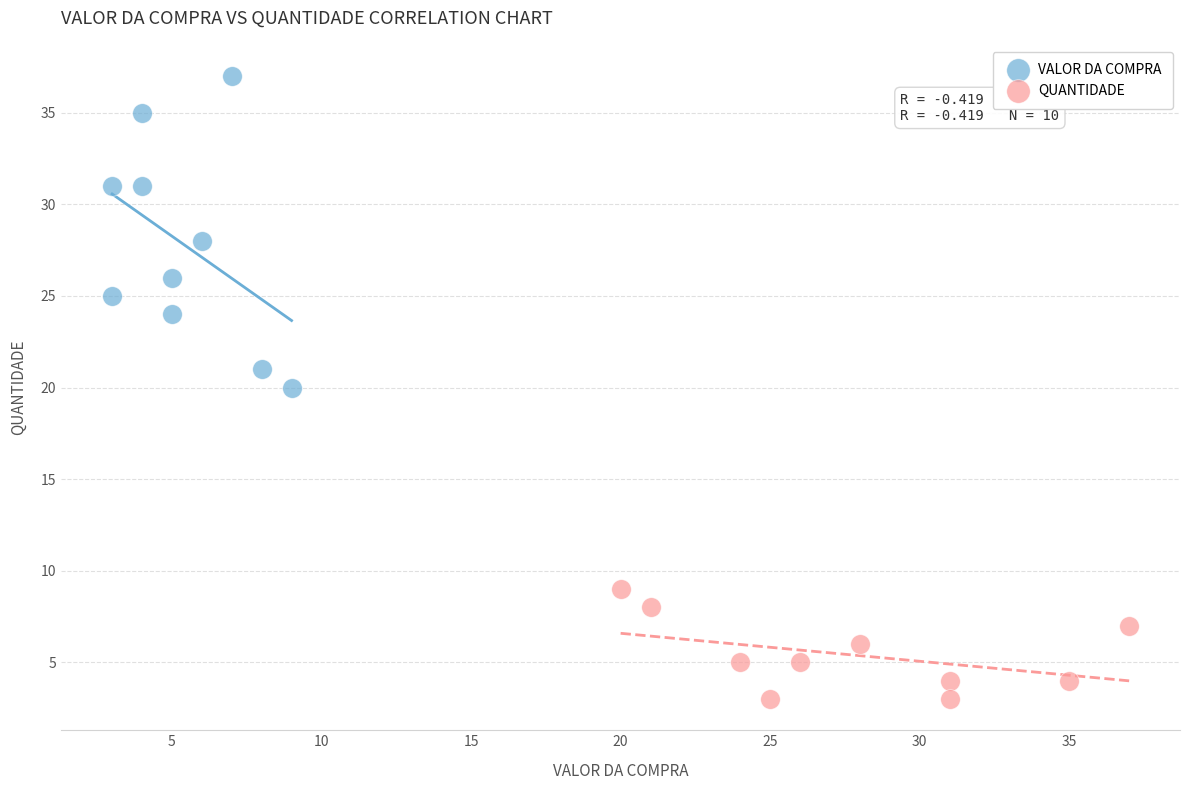

Which series has the widest spread of Y values?

VALOR DA COMPRA